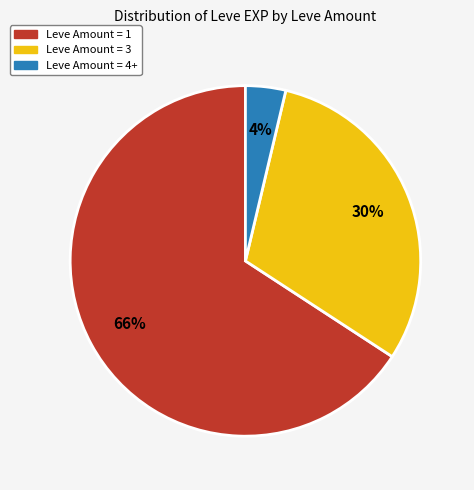

Is there any slice that represents more than half of the pie?

Yes